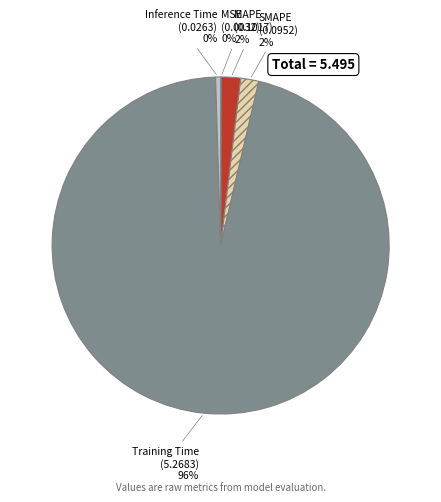

Is the sum of Inference Time and MAPE greater than half?

No